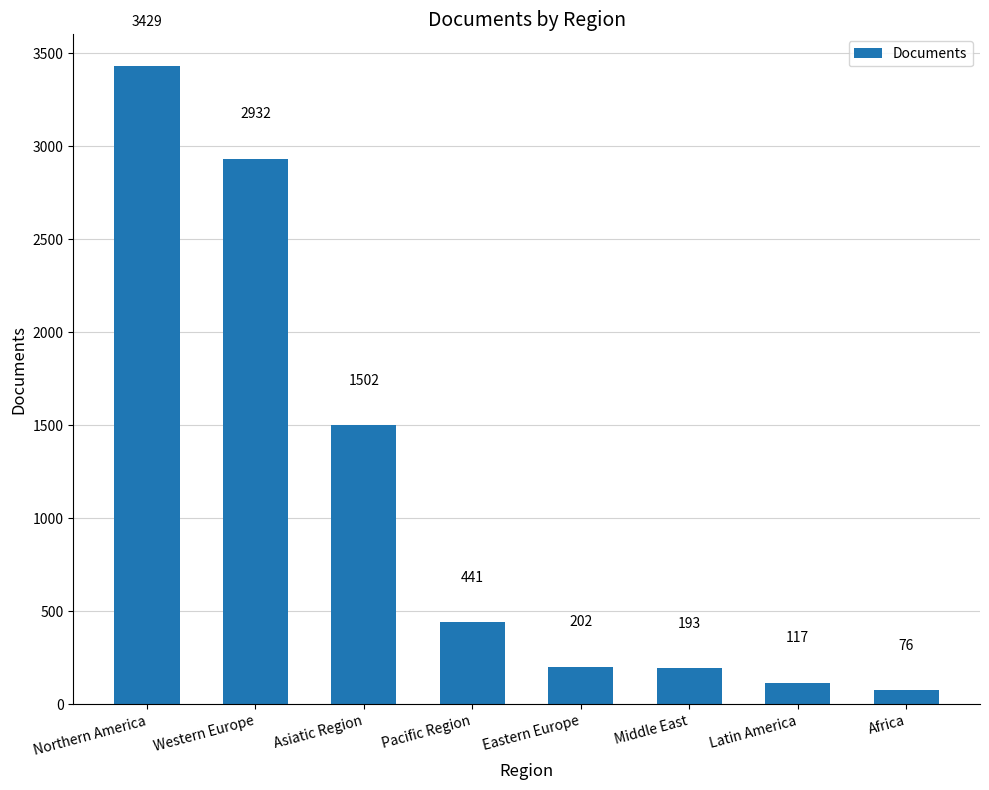

Reading left to right, list all the values displayed in this chart.

3429	2932	1502	441	202	193	117	76